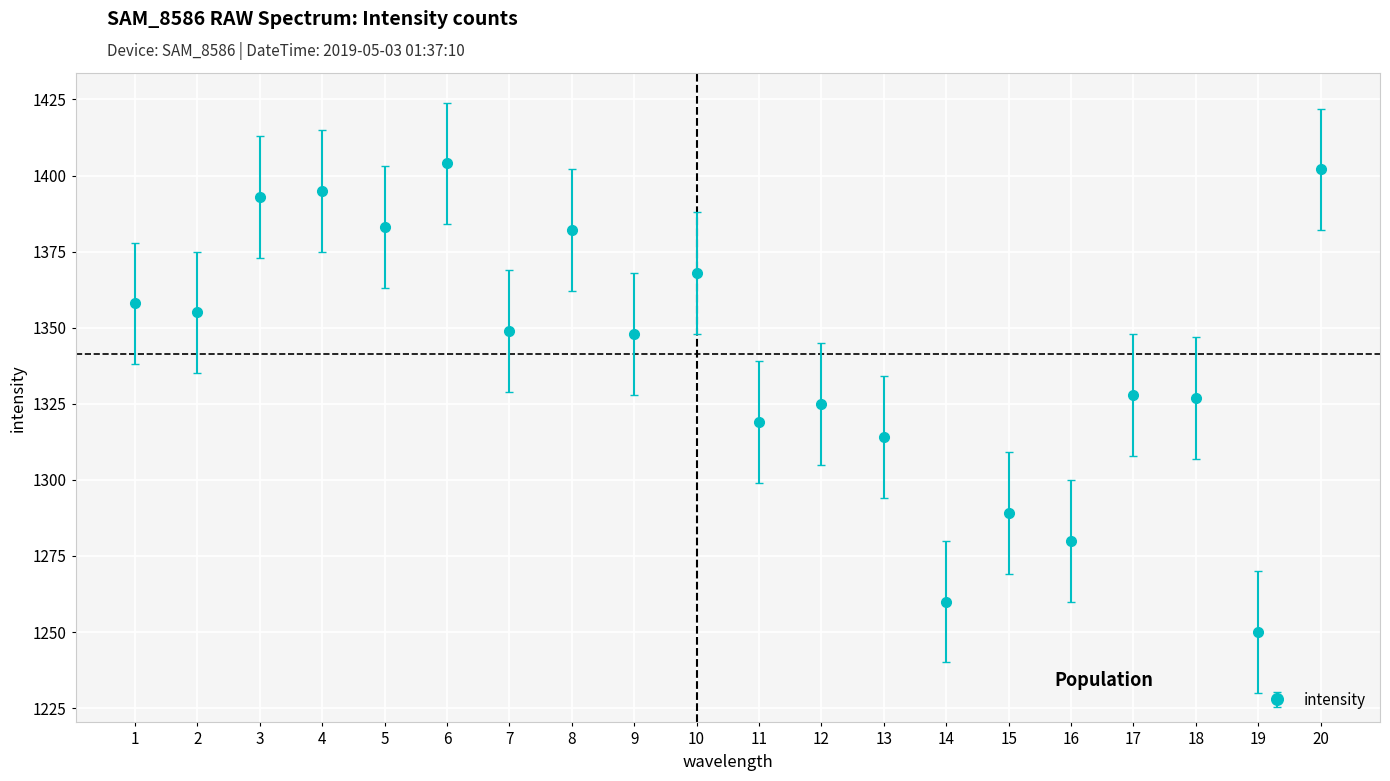

What is the ratio of the value at 9 to the value at 4?

1.0